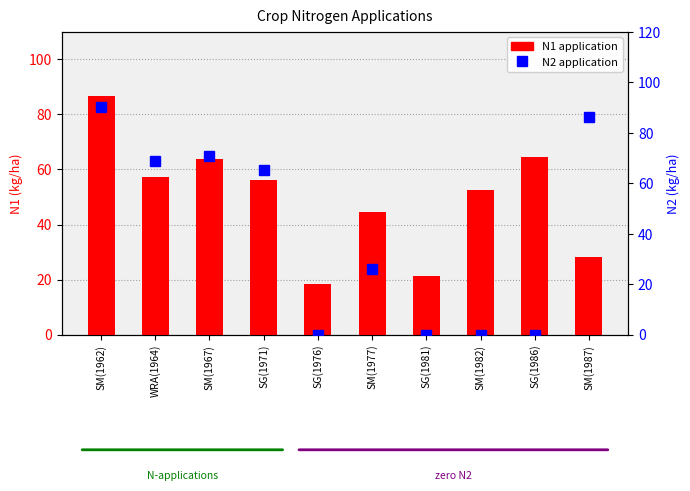

What is the value of the N1 application bar at the 2nd from the left?

57.4